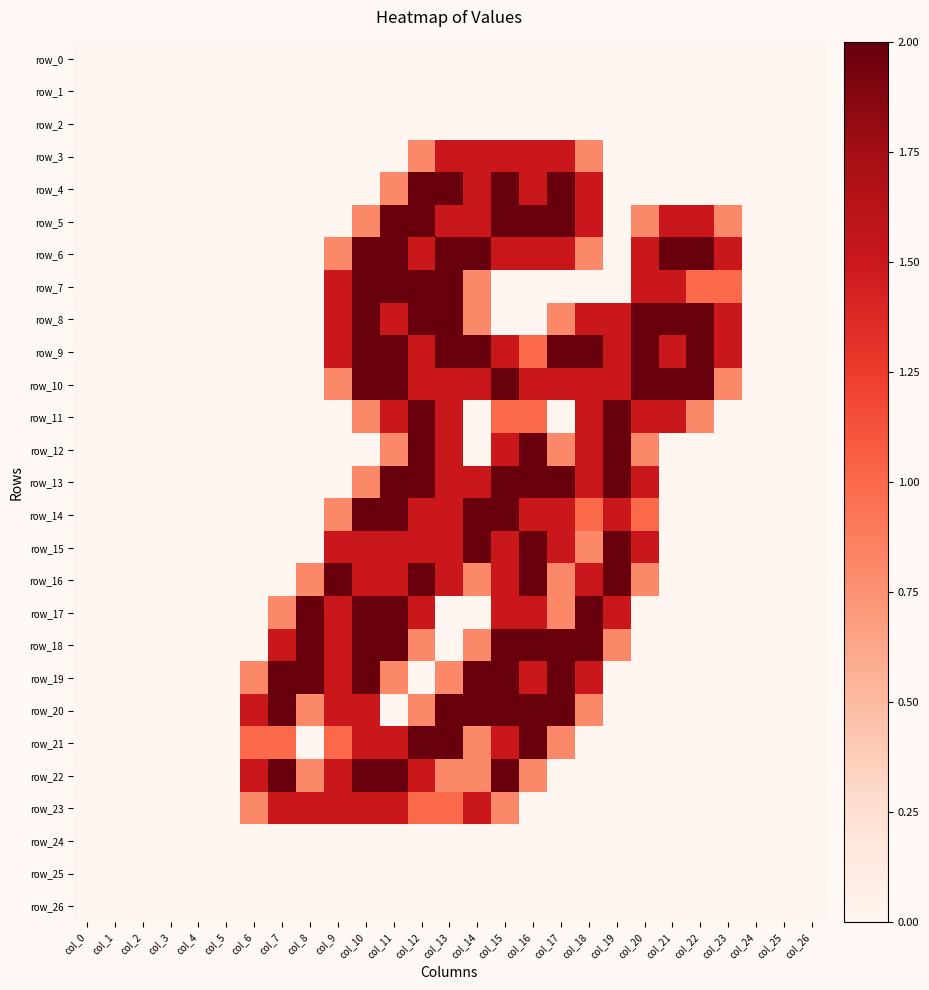

Where does the row_9 series first go above 1?

col_9